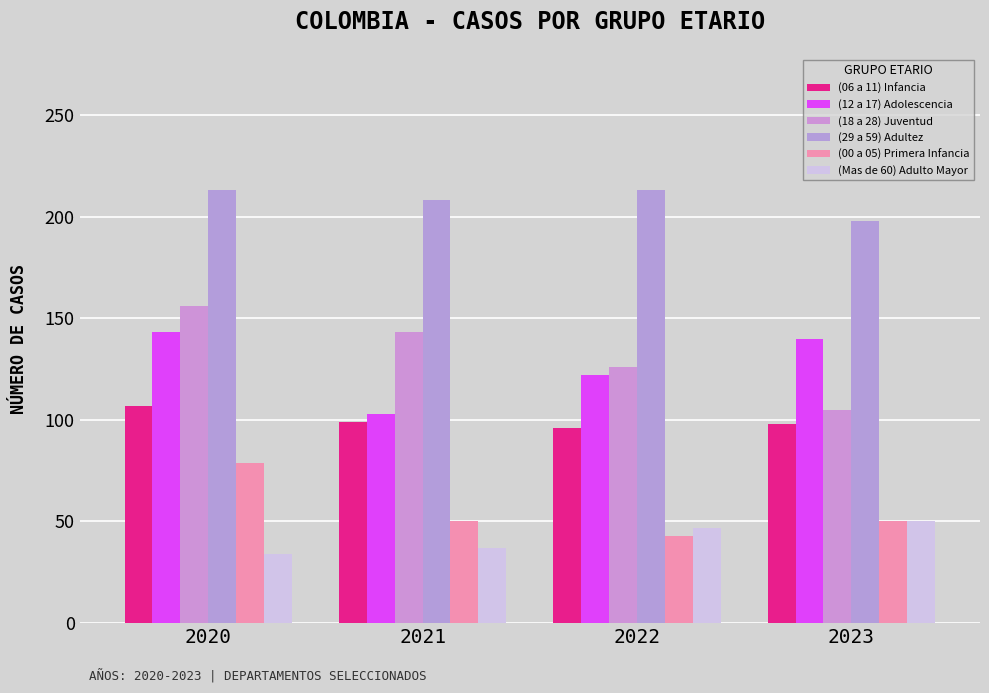

How many bars are there in total?

24